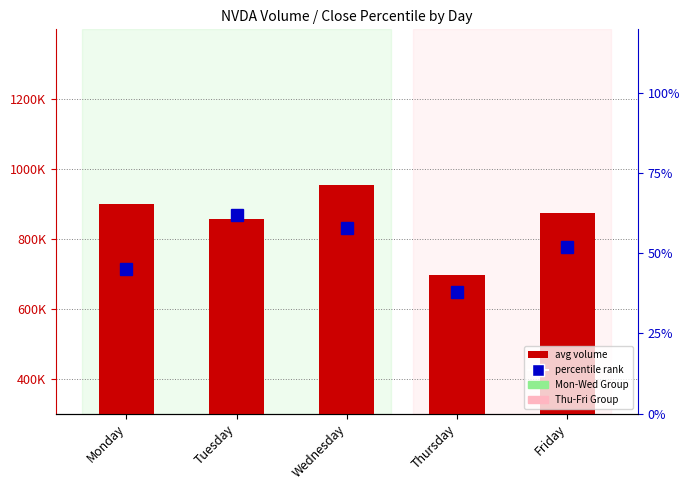

Is the value of avg volume at Tuesday greater than the value of percentile rank at Wednesday?

Yes